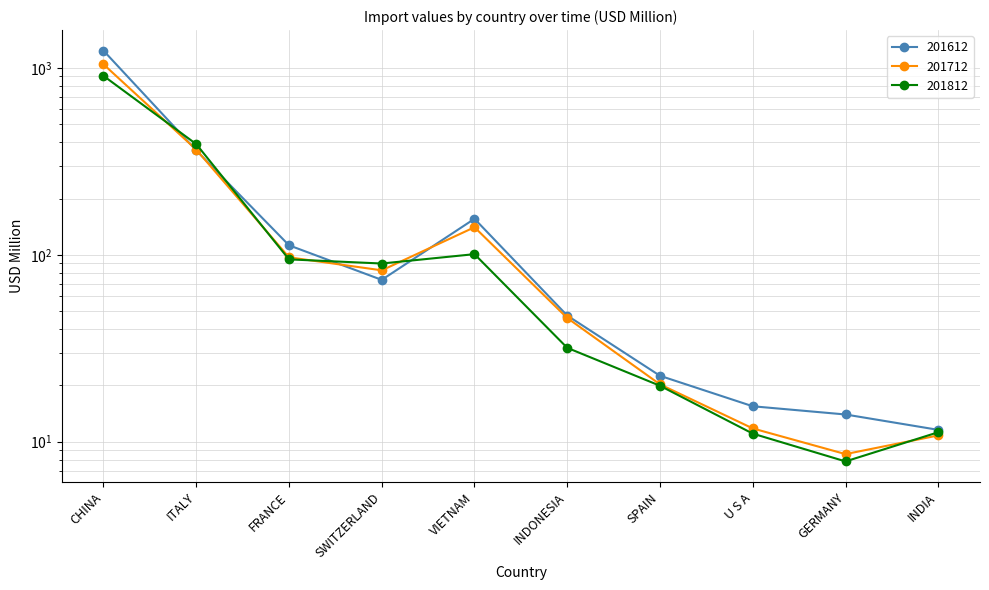

True or false: 201812 and 201612 cross at least once.

True